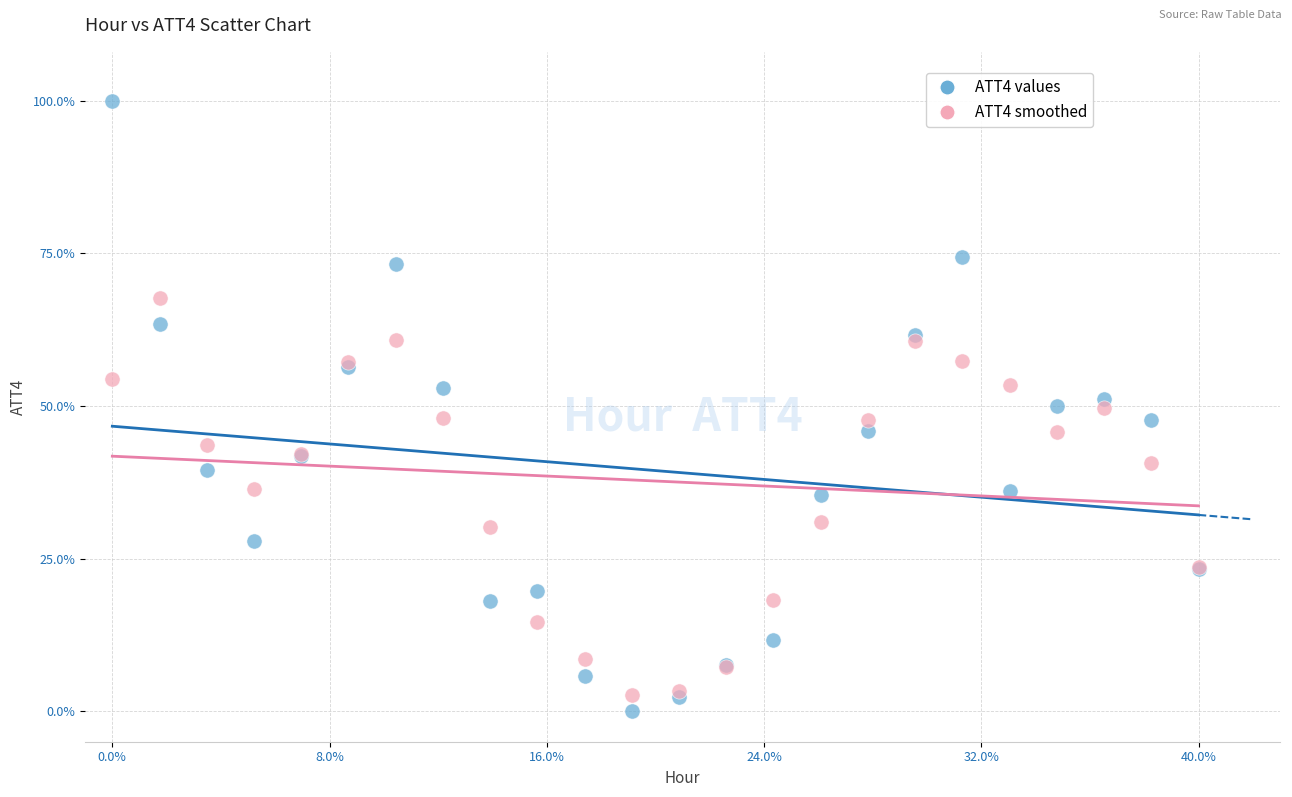

What is the X range (max minus min) for the scatter plot?

40.0